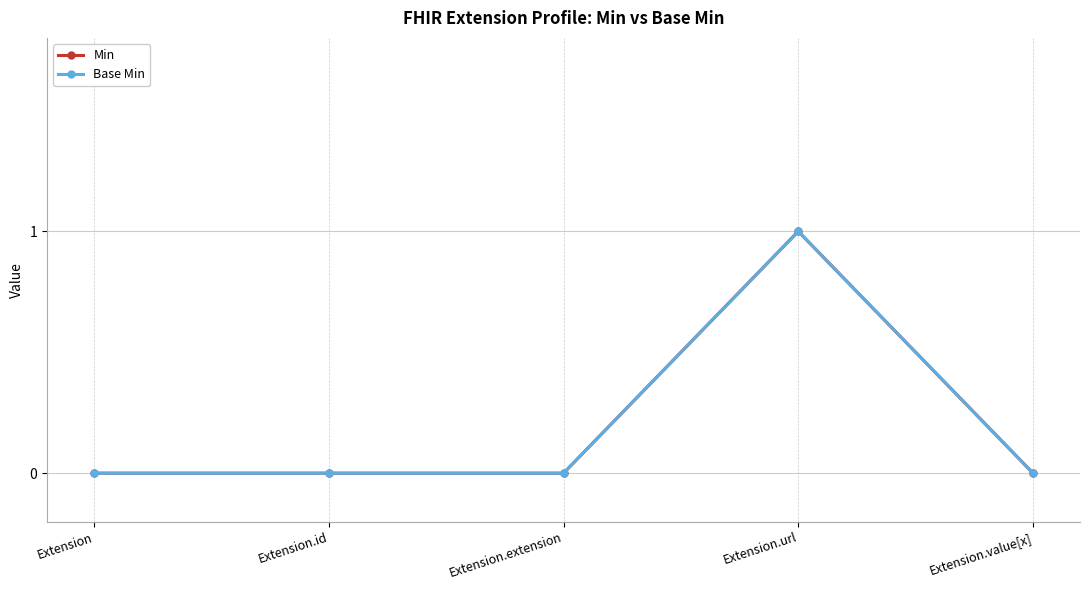

Which series has the largest total across all categories?

Min